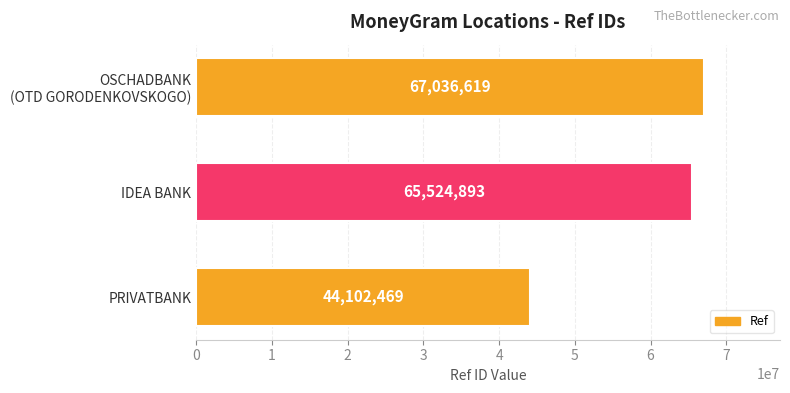

List the labels in order of value, largest first.

OSCHADBANK
(OTD GORODENKOVSKOGO), IDEA BANK, PRIVATBANK